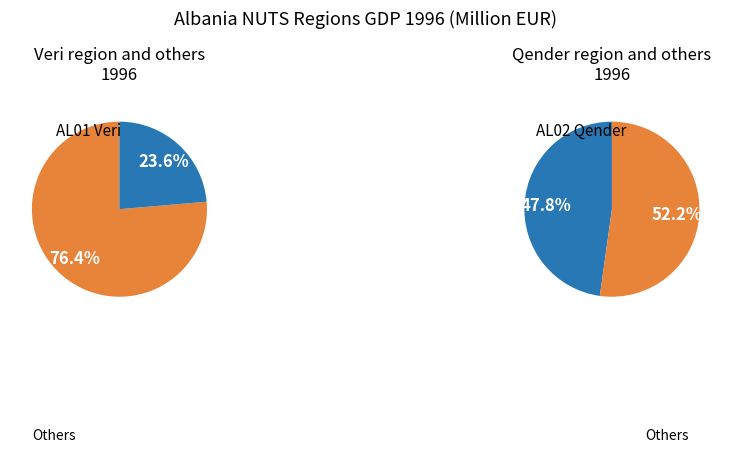

The Qender slice represents 48% of the pie. True or false?

True